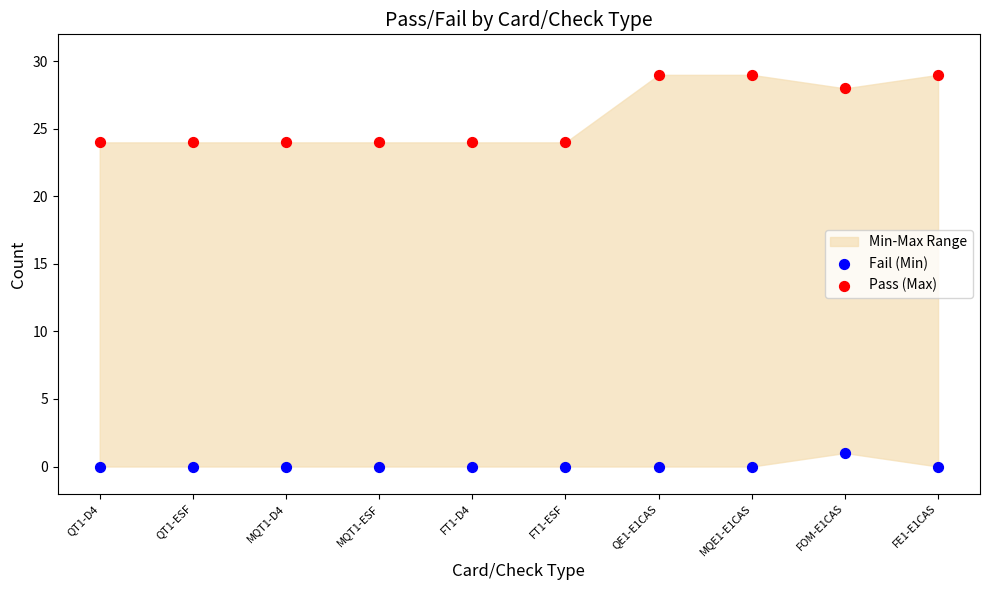

Which series reaches the maximum Y coordinate?

Pass (Max)